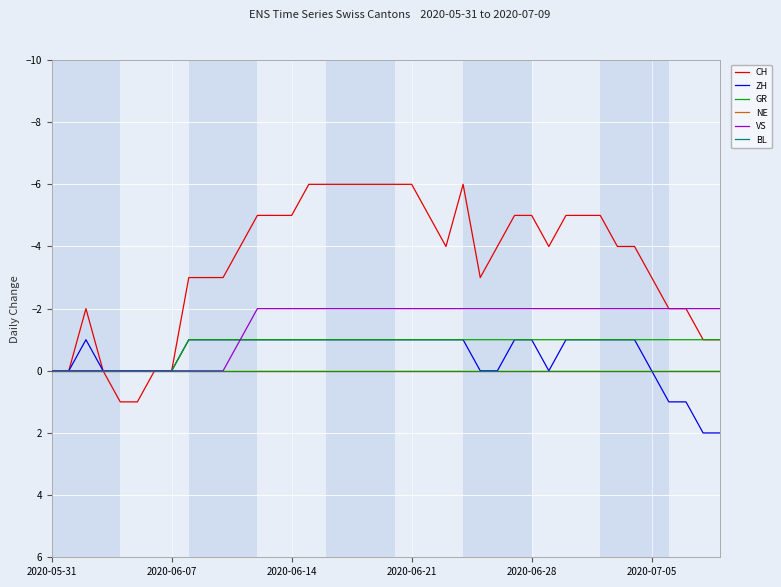

Is this an area chart (filled region under the line)?

No